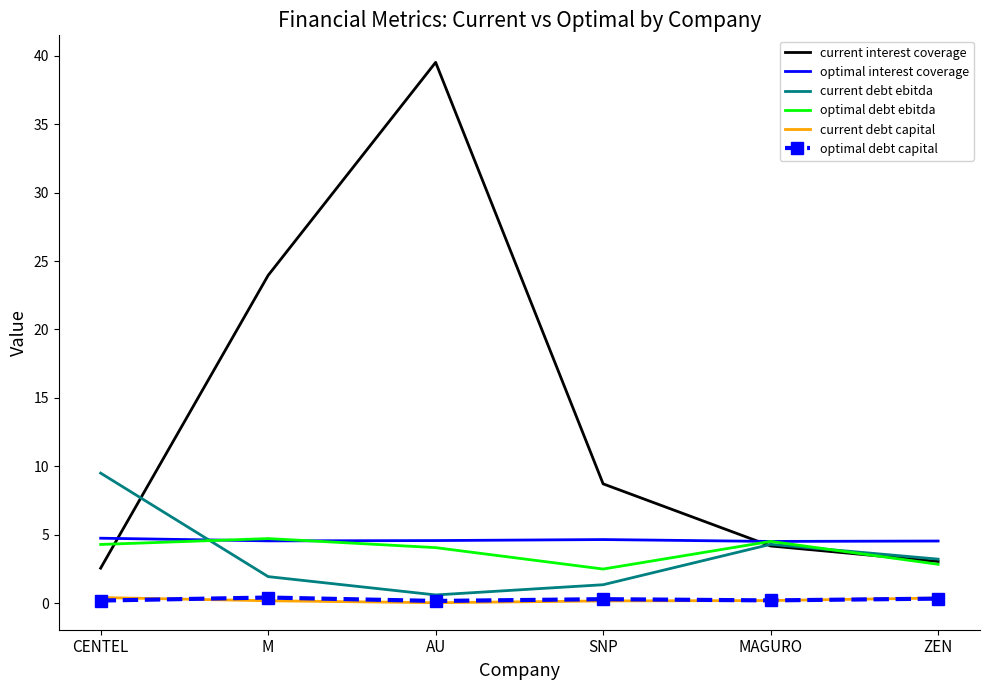

How many distinct data groups are displayed?

6